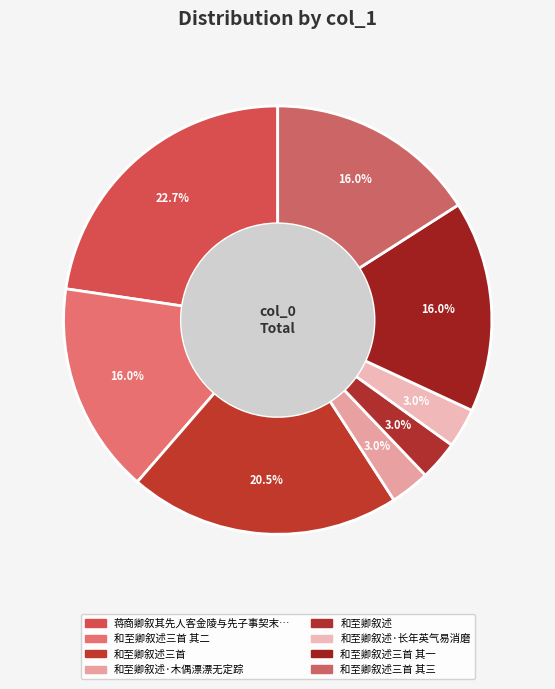

Count the number of slices in the pie.

8